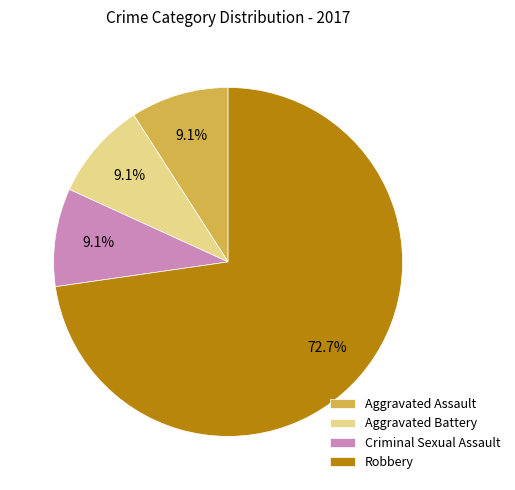

To the nearest percent, what is the combined percentage of Robbery and Aggravated Assault?

82%